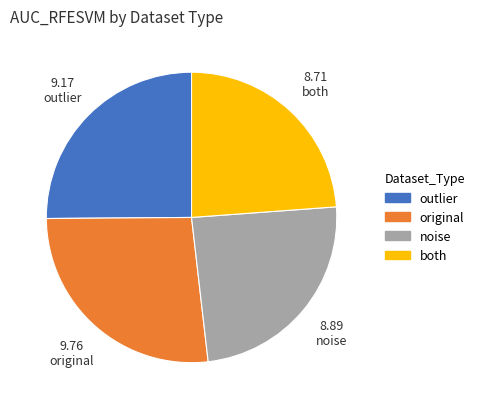

Is the sum of original and noise greater than half?

Yes